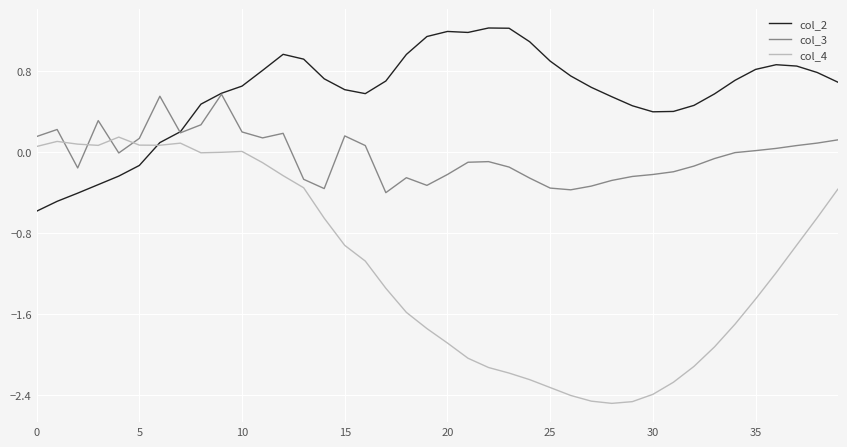

Rank the series by their maximum value, from highest to lowest.

col_2, col_3, col_4